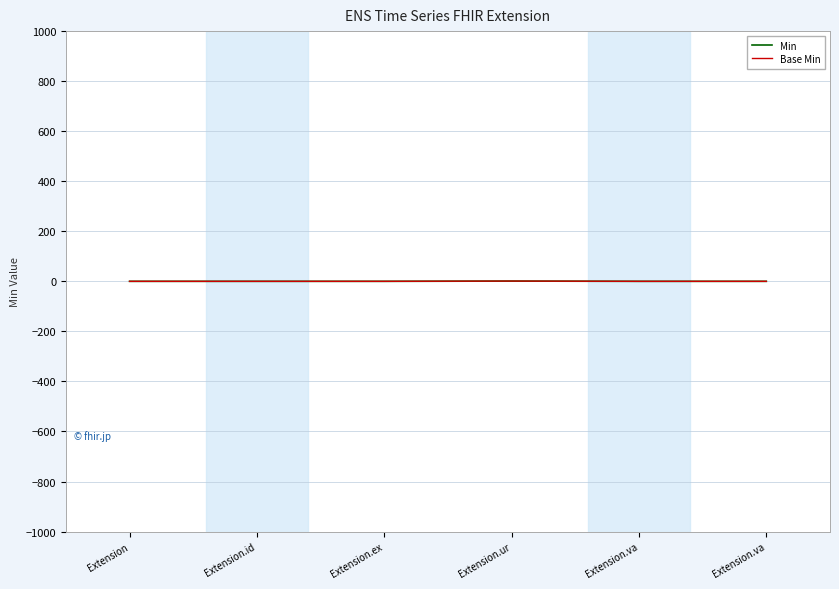

True or false: Base Min has more than 1 interior local peaks.

False